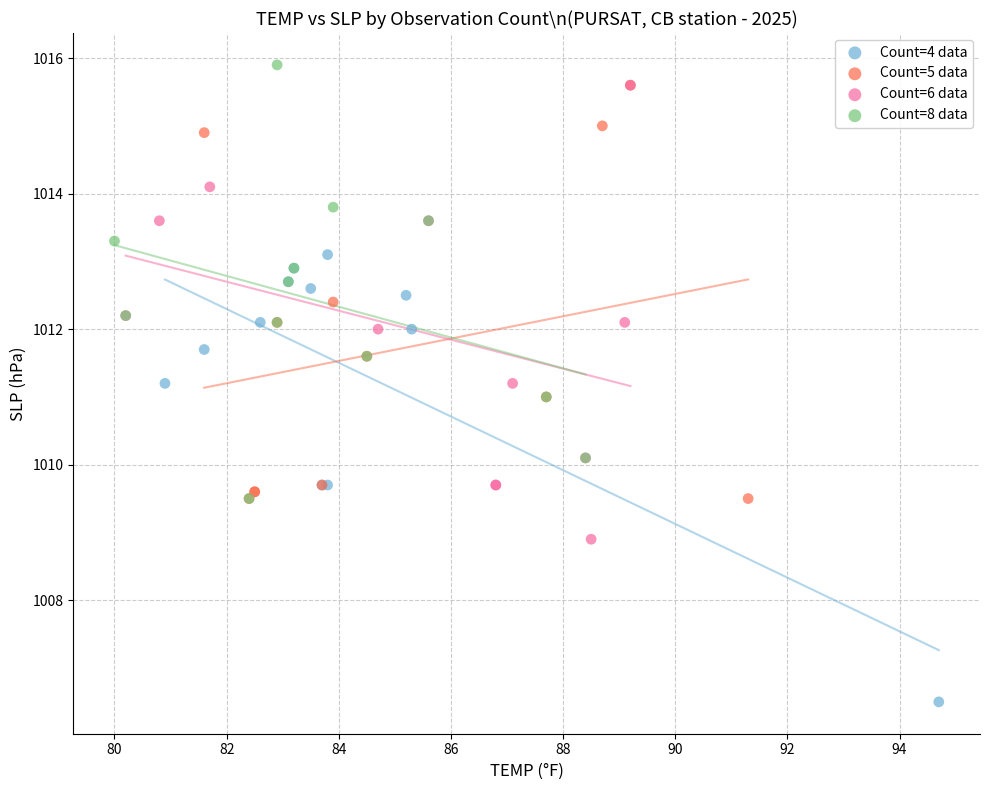

What are all the series names shown in the legend?

Count=4 data, Count=5 data, Count=6 data, Count=8 data